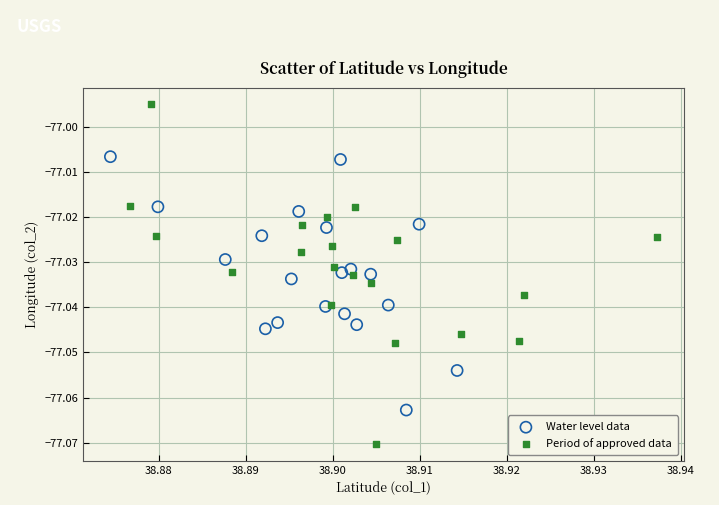

Which series reaches the minimum Y coordinate?

Period of approved data